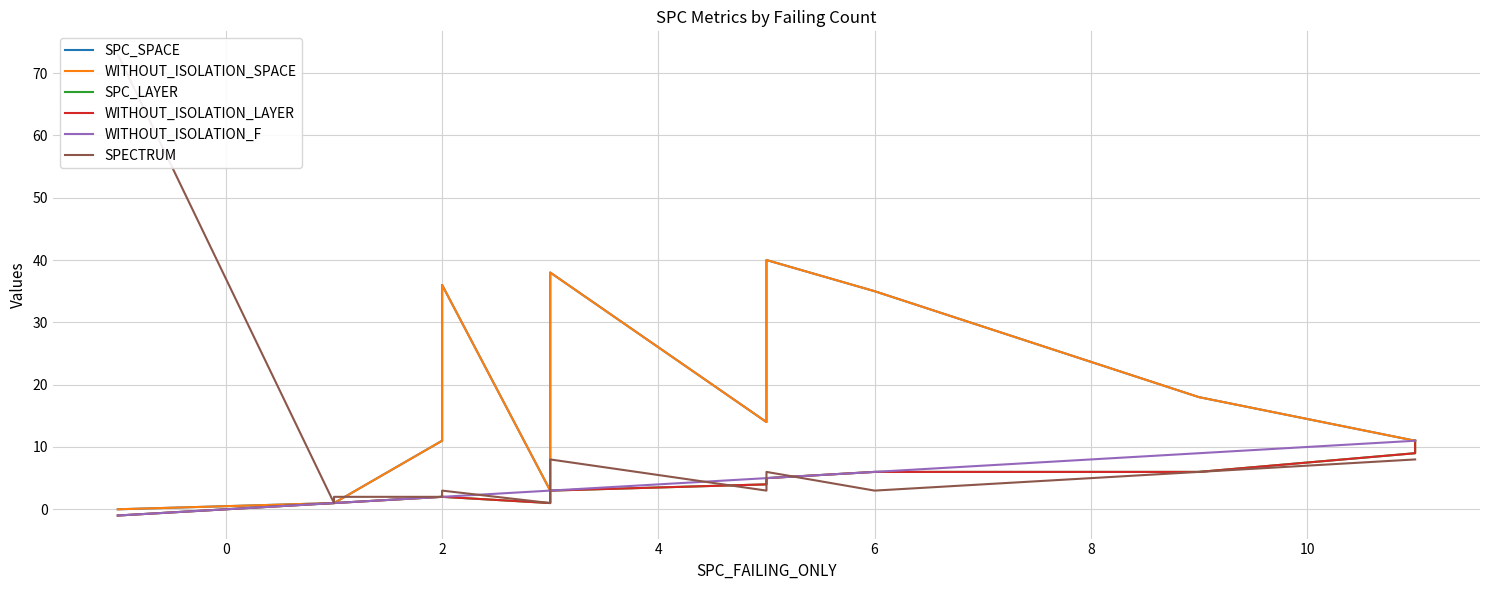

True or false: WITHOUT_ISOLATION_SPACE and WITHOUT_ISOLATION_F cross at least once.

False